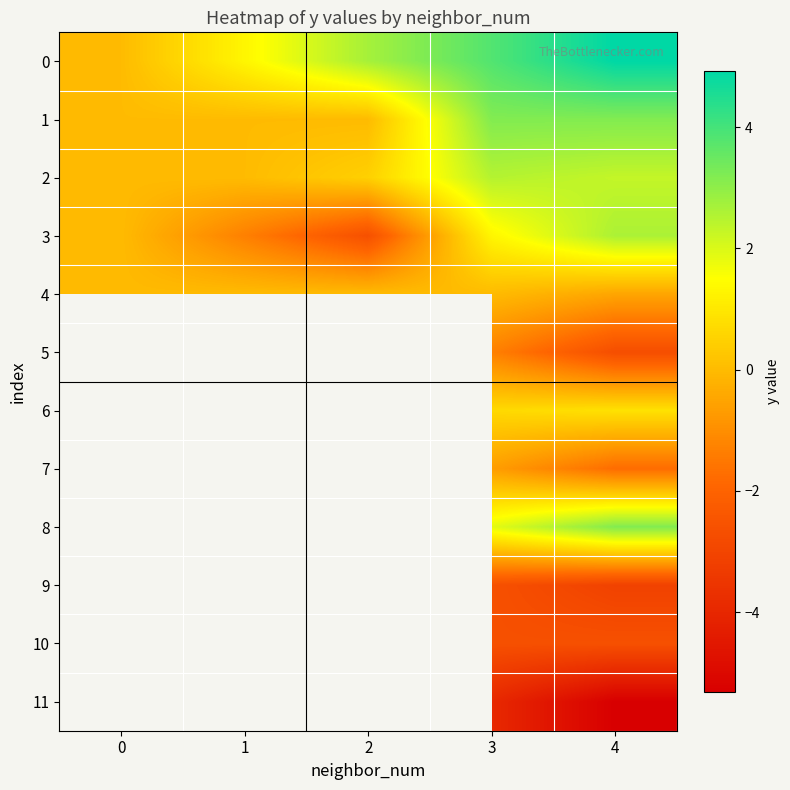

How many data points does each series have?

5